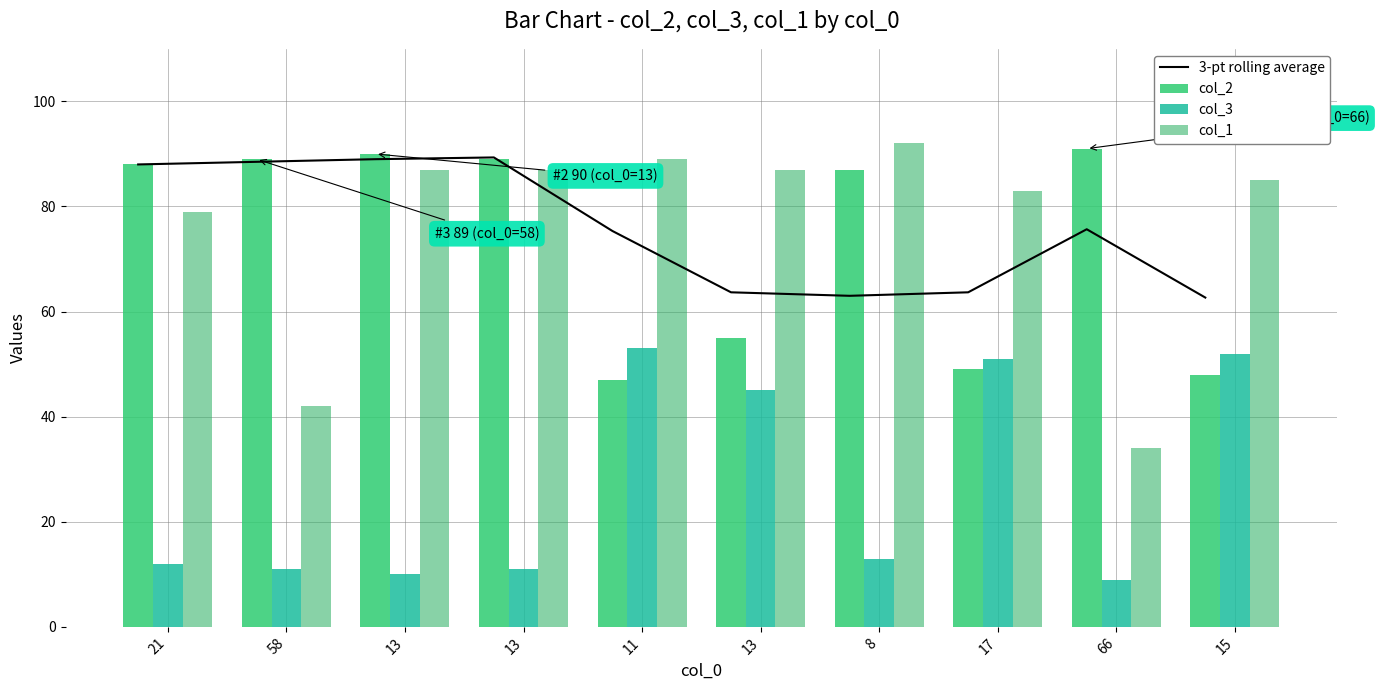

What value does the col_3 series have at 17?

51